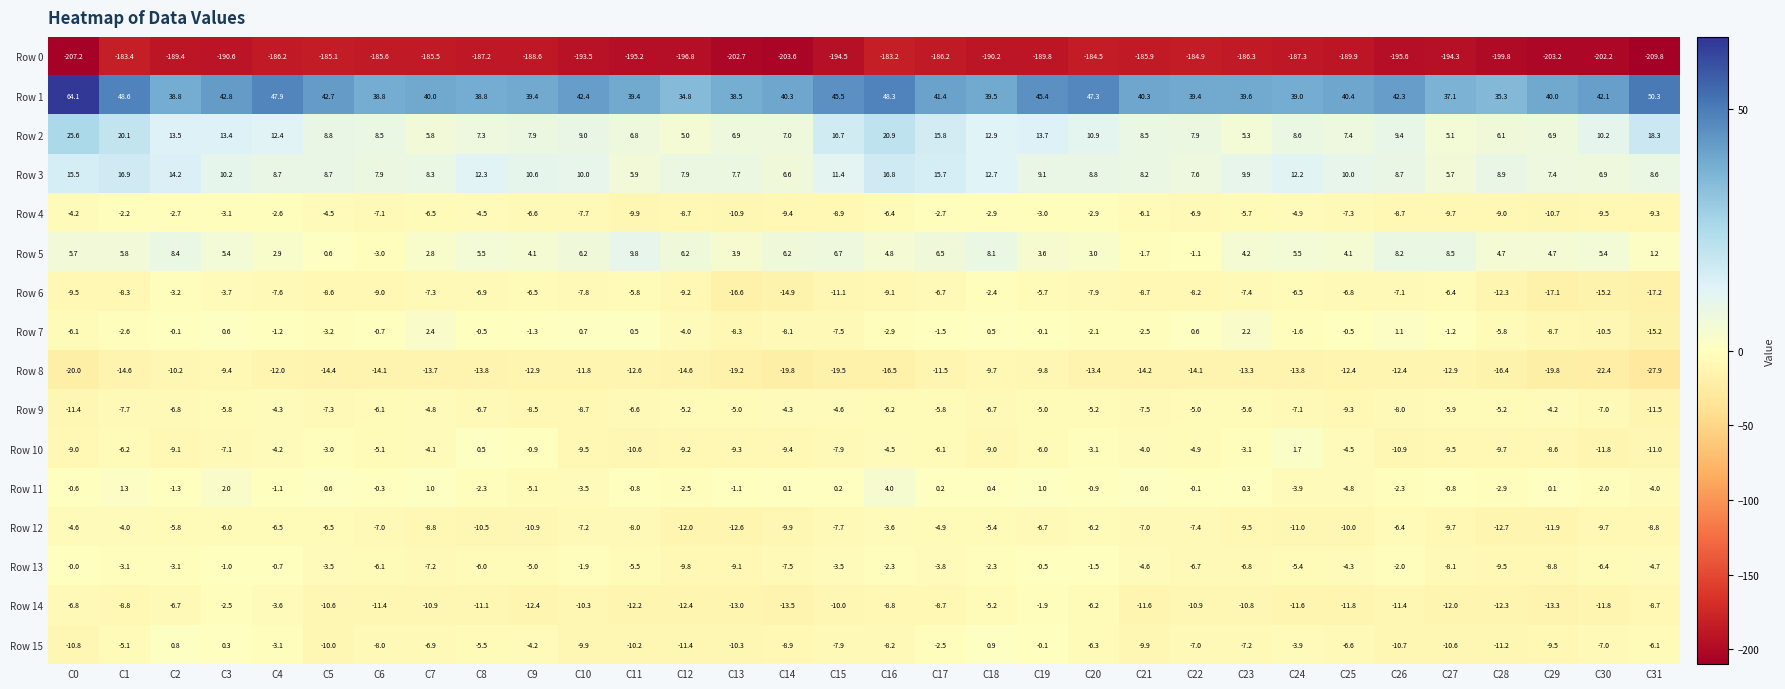

What is the total value across all series at C13?

-261.1